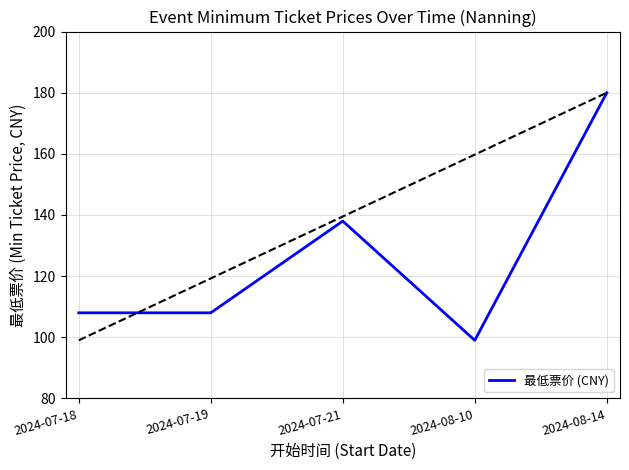

At which category does the chart reach its minimum across all series?

2024-08-10